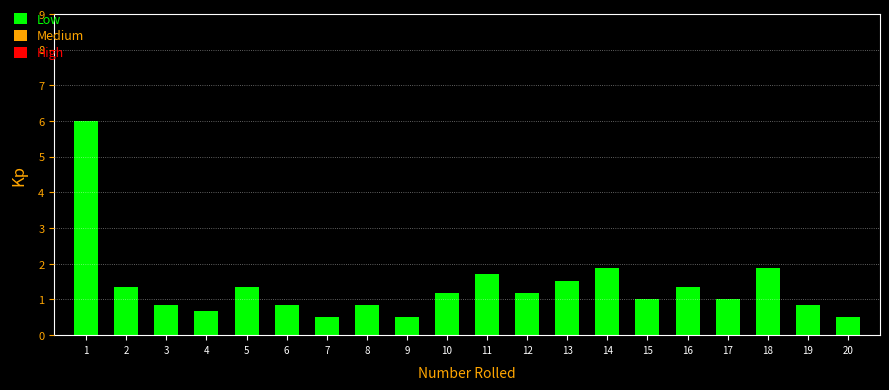

What is the sum of the values at 12 and 15?

2.2